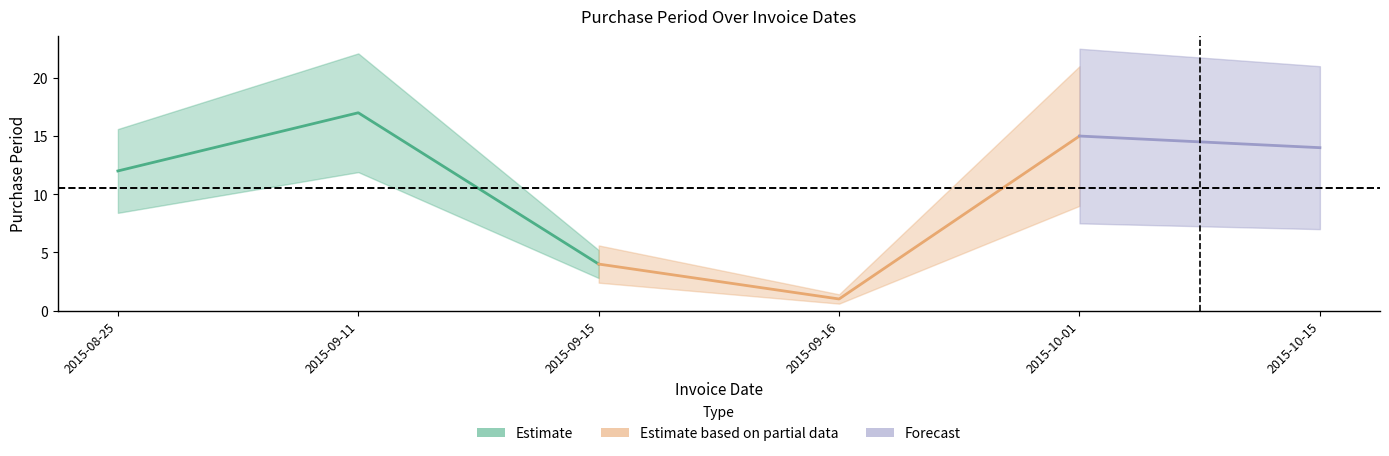

What is the smallest value displayed?

1